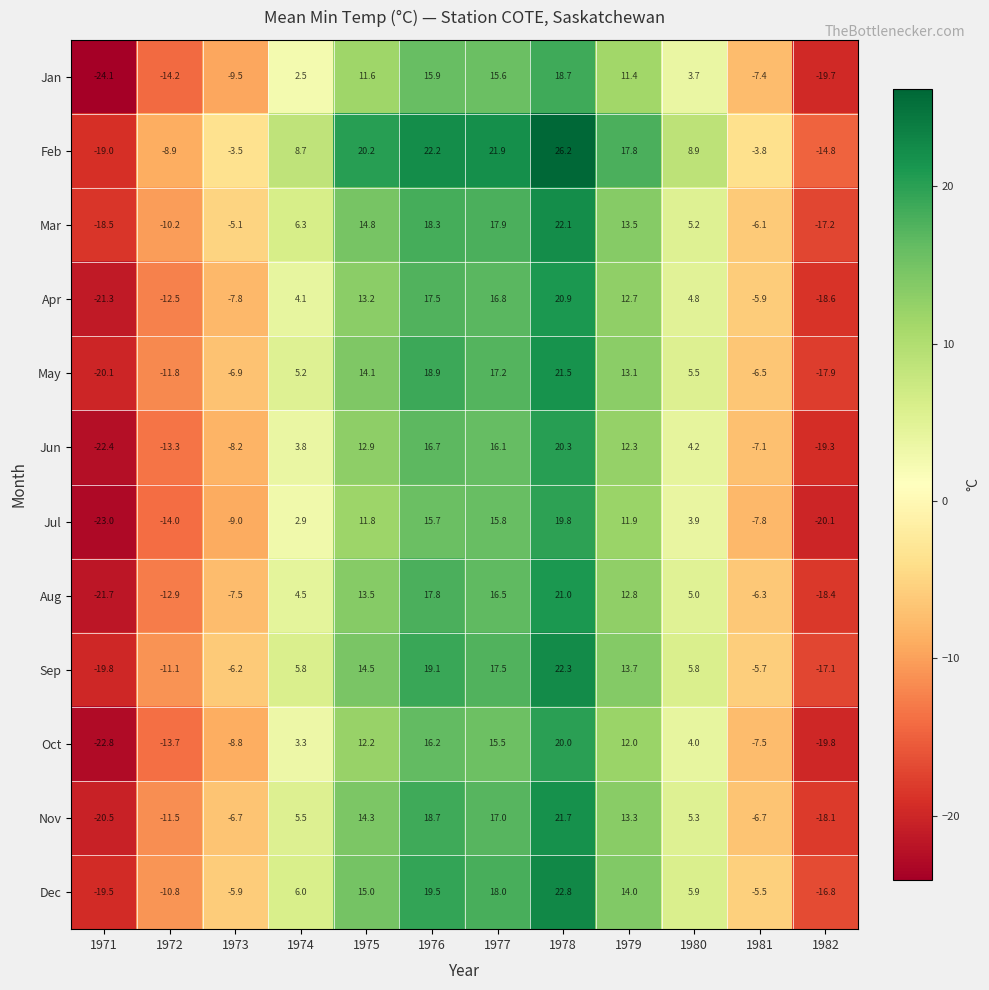

What is the lowest value of the Mar series?

-18.5